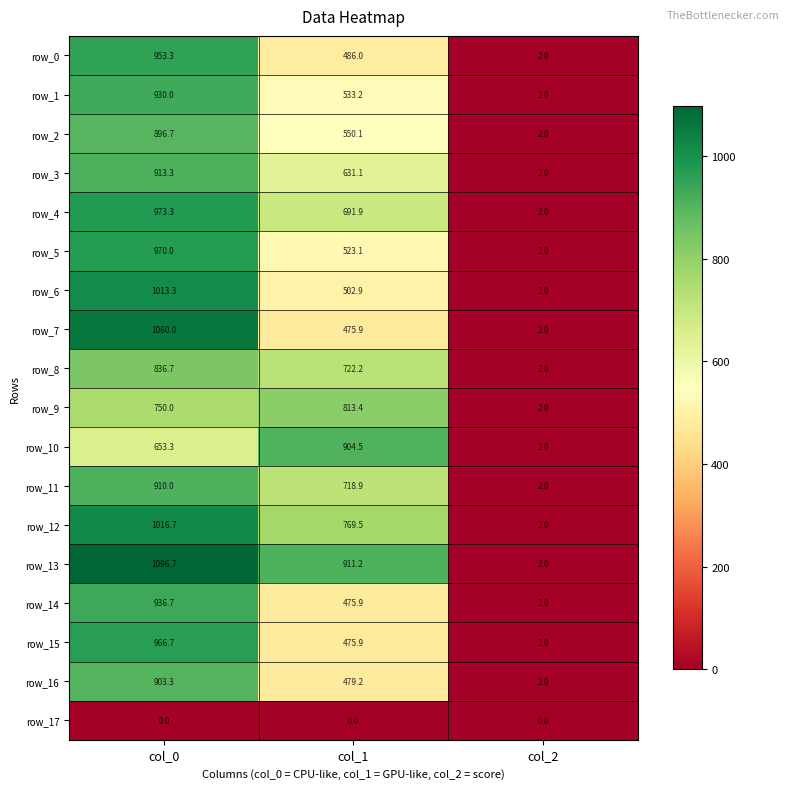

Count the number of data series in this chart.

18